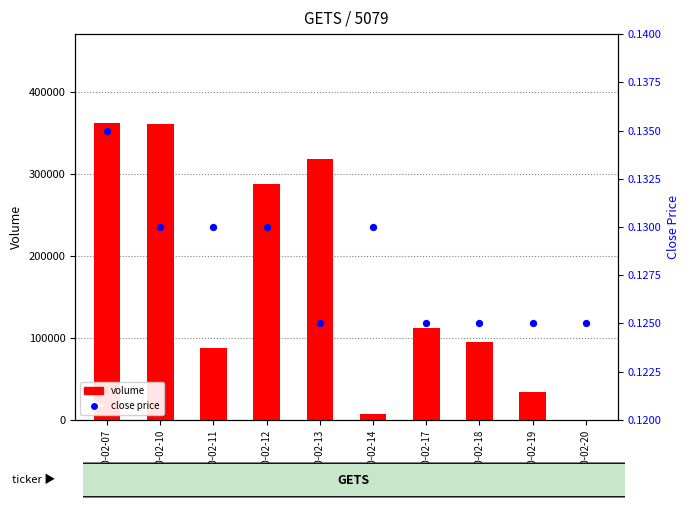

Which series reaches the maximum Y coordinate?

volume